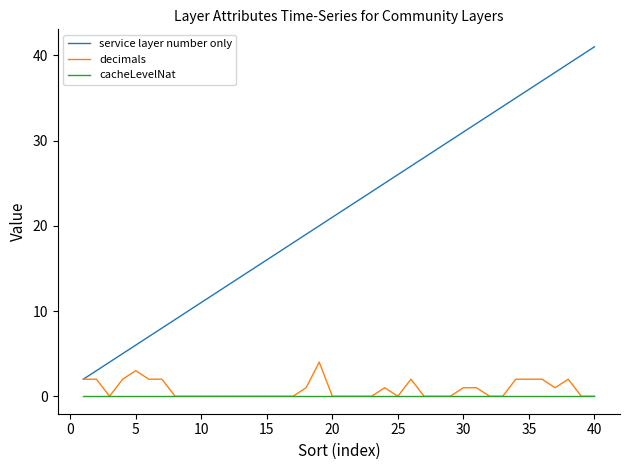

Which series has the largest total across all categories?

service layer number only